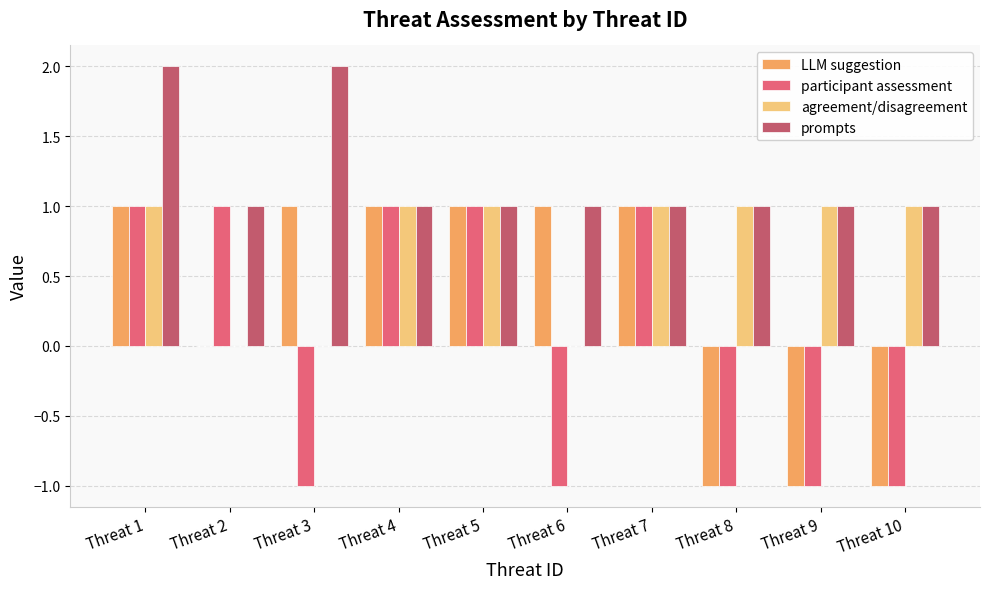

The participant assessment series shows 1 at Threat 2. True or false?

True